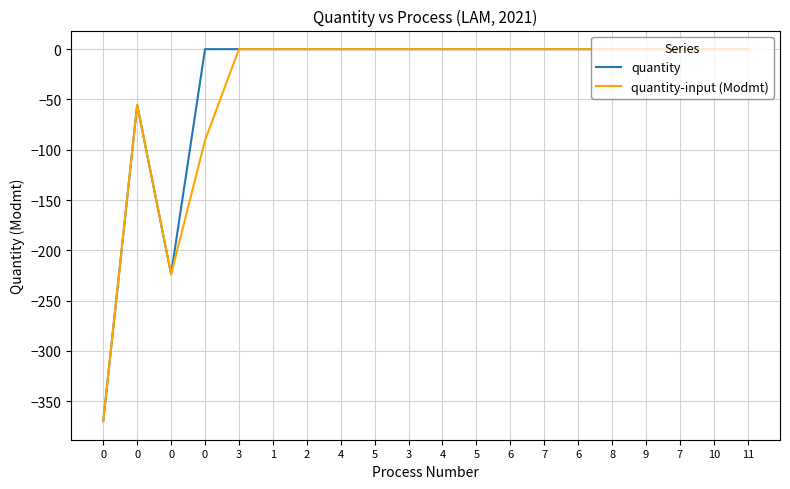

How many lines are shown in the chart?

2